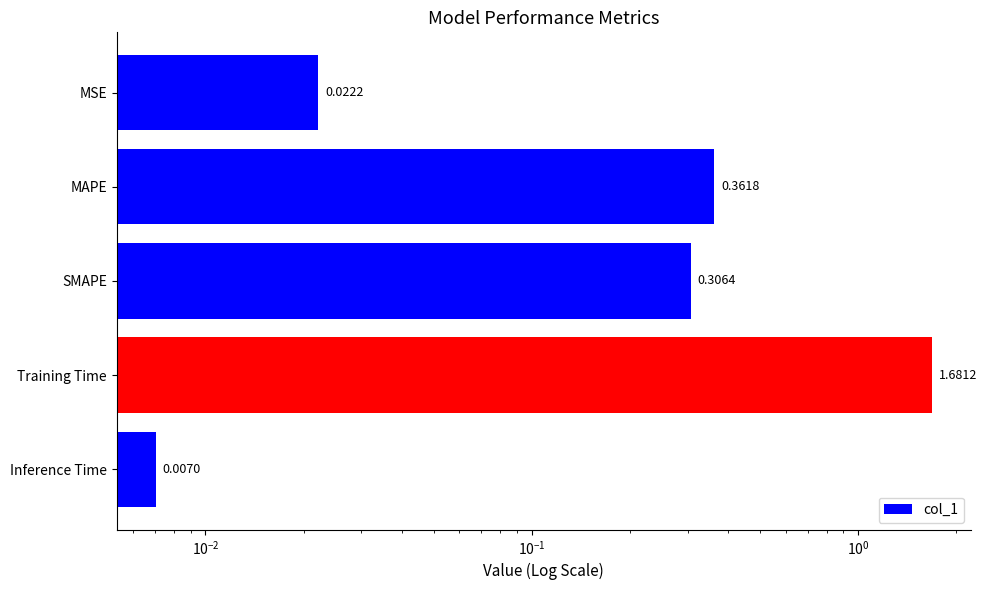

Reading right to left, extract all data points from this chart.

0.0	1.7	0.3	0.4	0.0